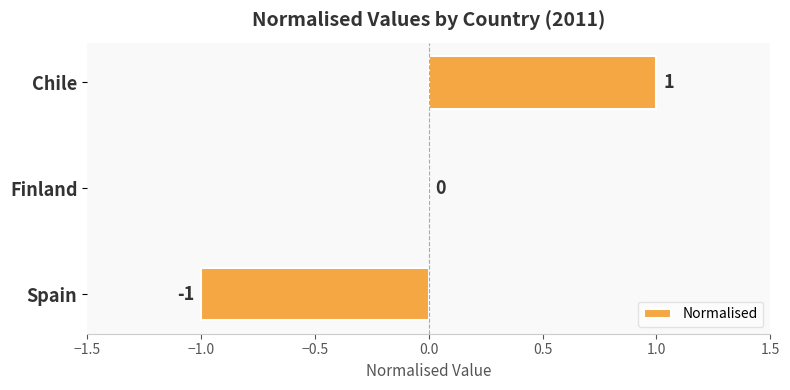

Are the bars grouped side by side (vs. stacked)?

No